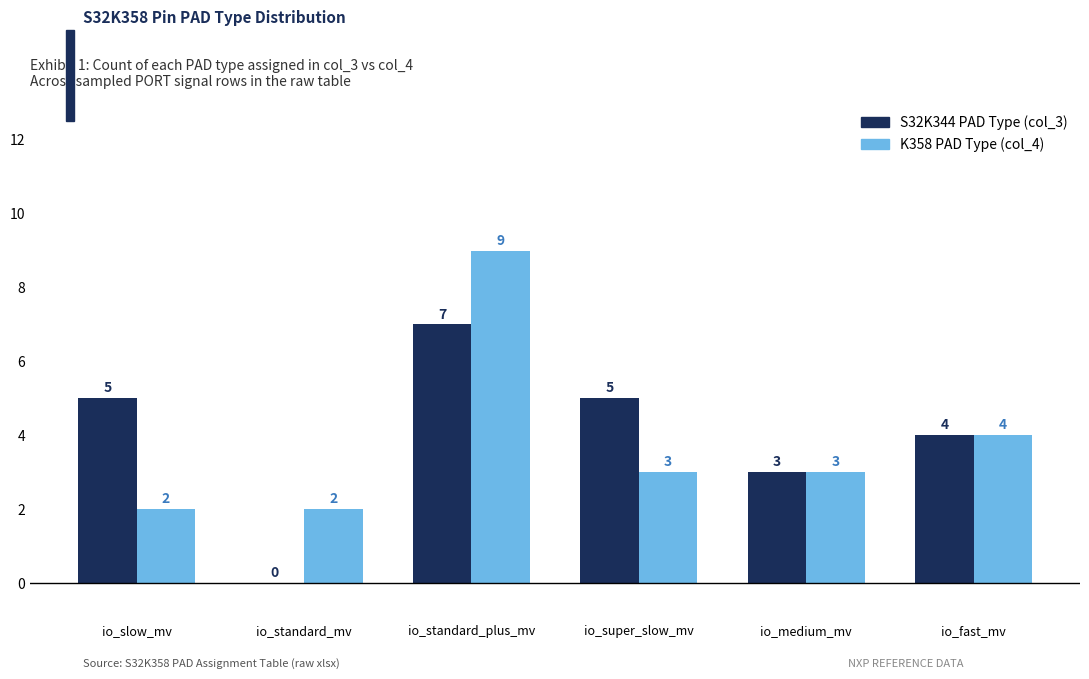

Reading right to left, list all the values displayed in this chart.

S32K344 PAD Type (col_3): 4	3	5	7	0	5
K358 PAD Type (col_4): 4	3	3	9	2	2